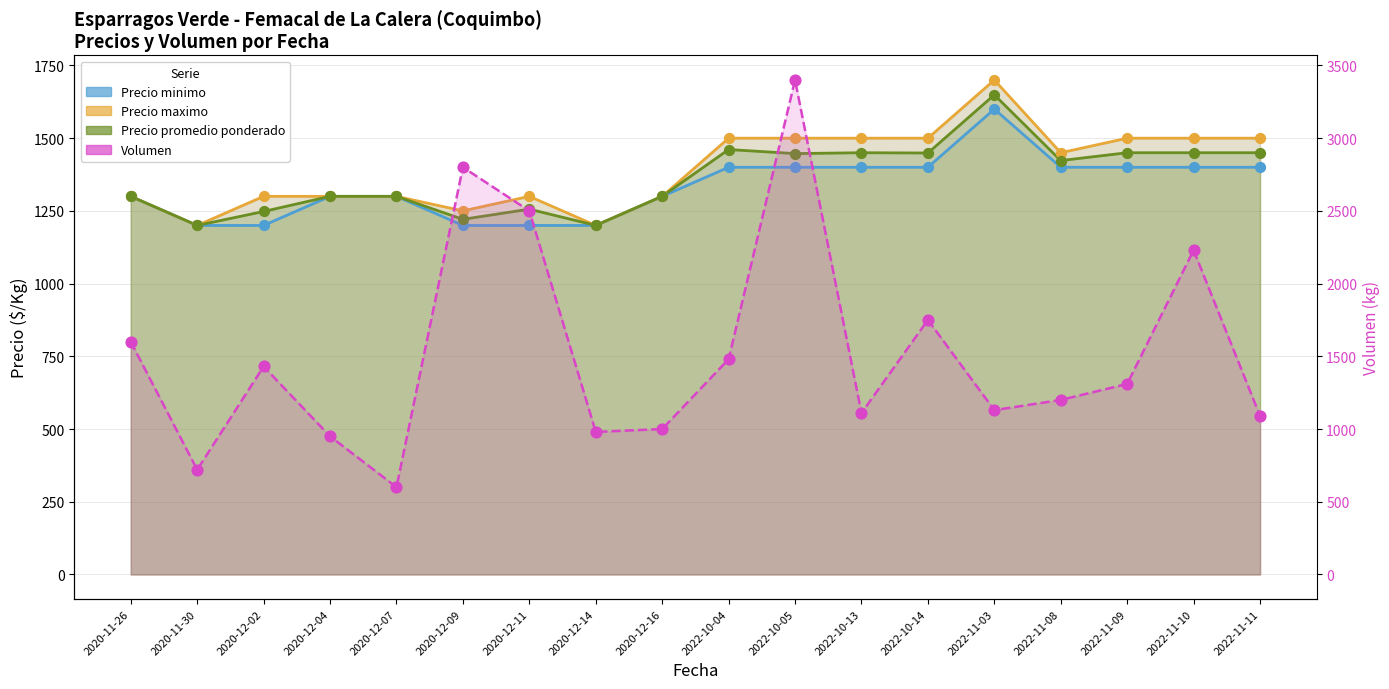

Which series contains the lowest Y value?

Volumen